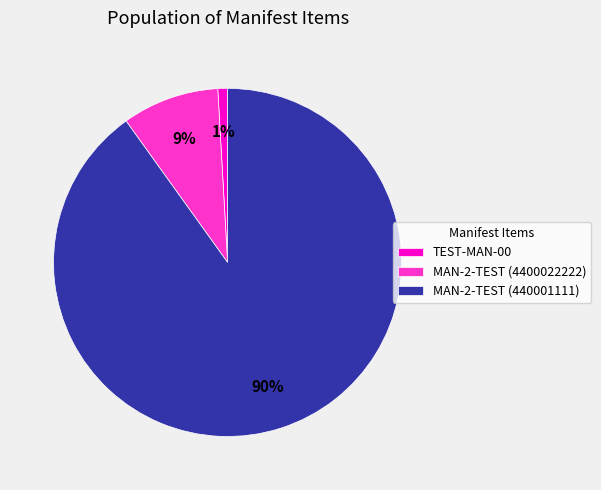

How many slices are in this pie chart?

3